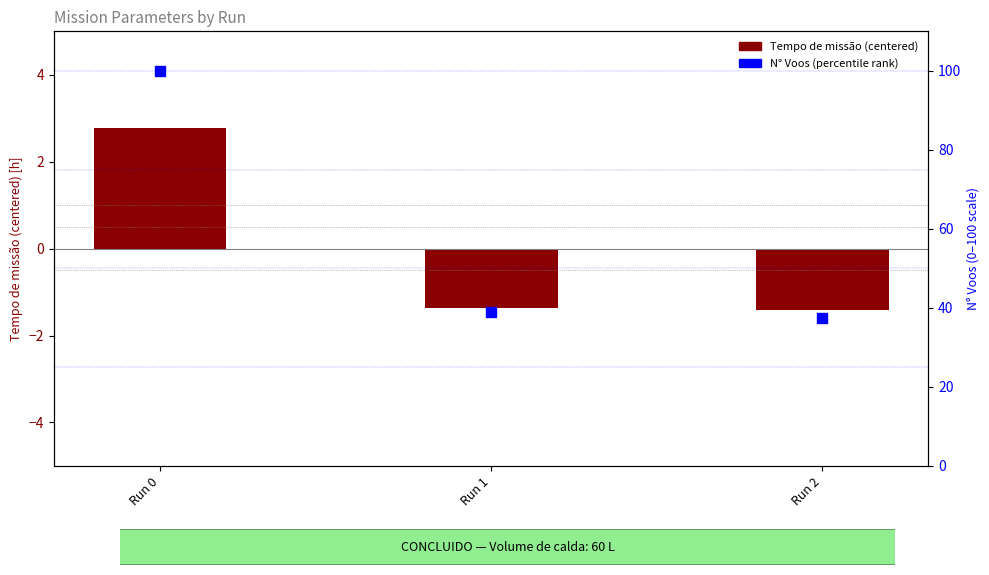

What is the ratio of the value at Run 0 to the value at Run 1?

2.6